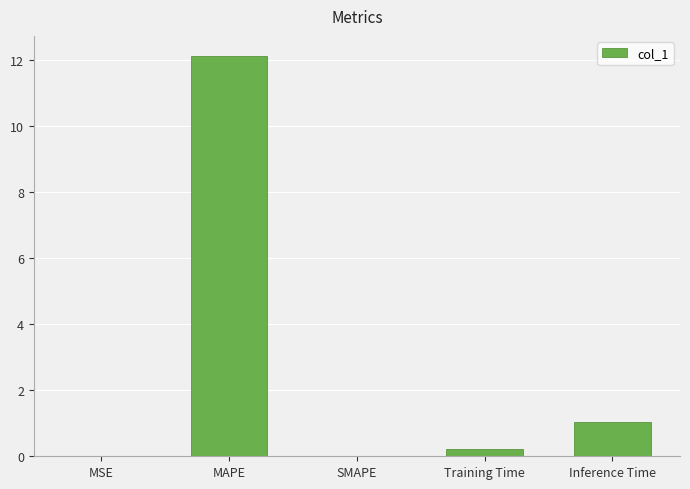

What is the sum of all values?

13.4